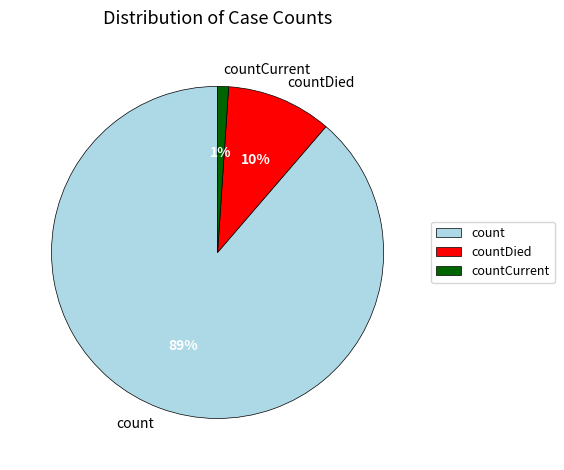

Do count and countCurrent together represent more than half of the pie?

Yes